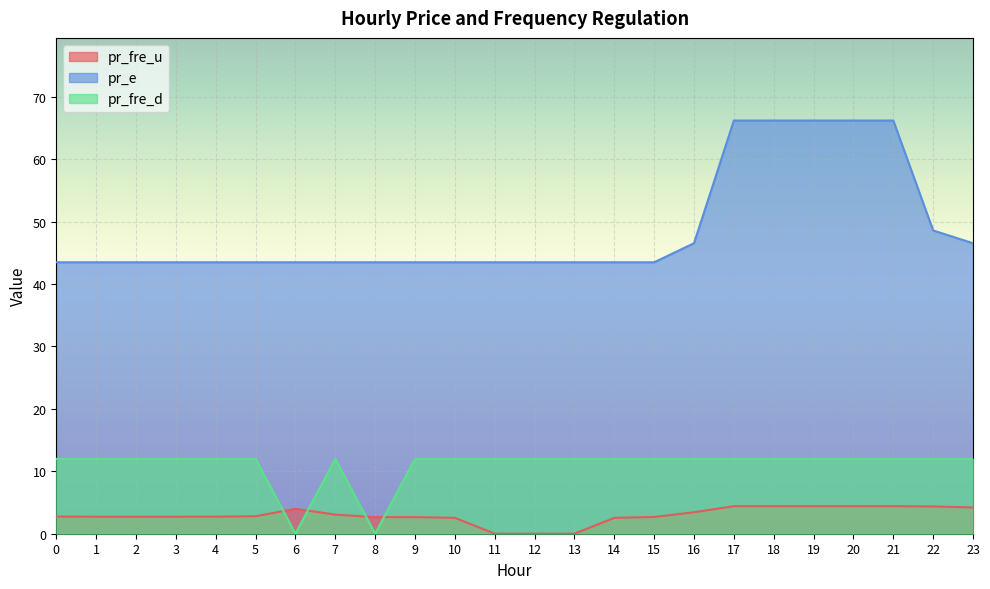

Is it true that pr_fre_u equals 0.0 at 12?

True